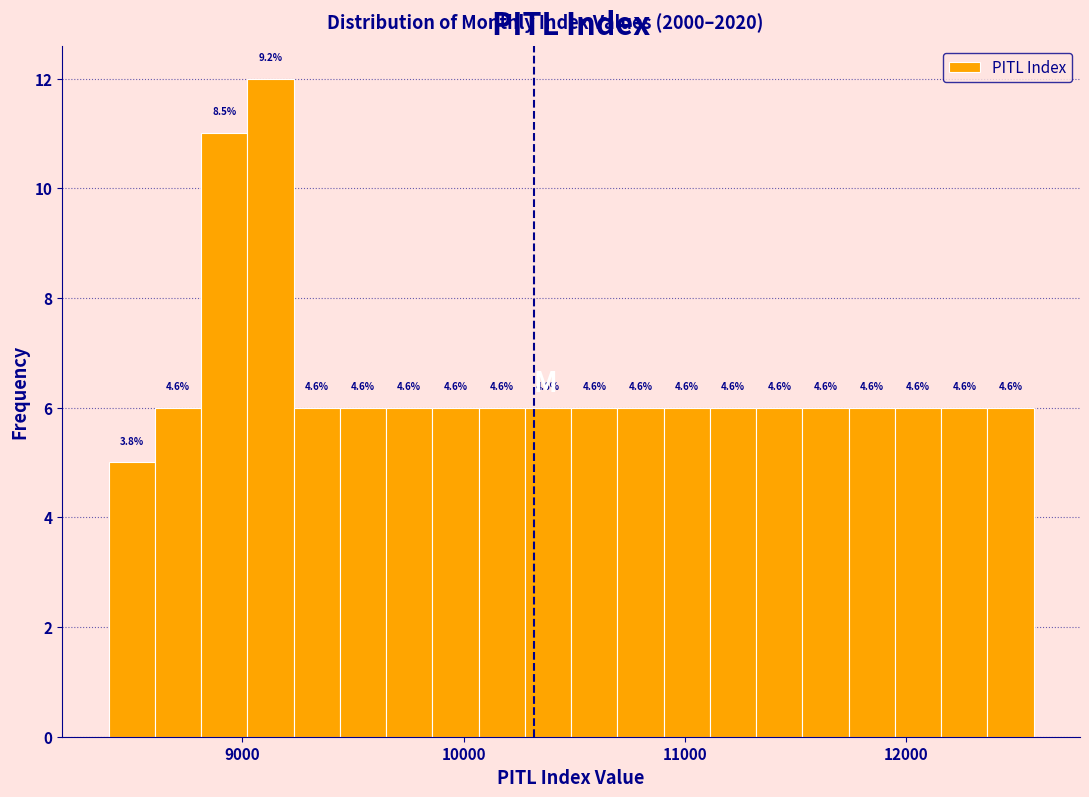

Around what value on the x-axis is the tallest bar? Give the approximate position of its centre, as read against the axis.

9100